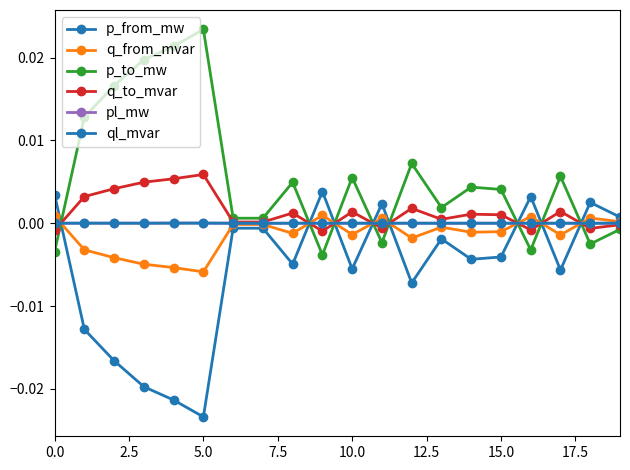

How many categories are shown in the chart?

20